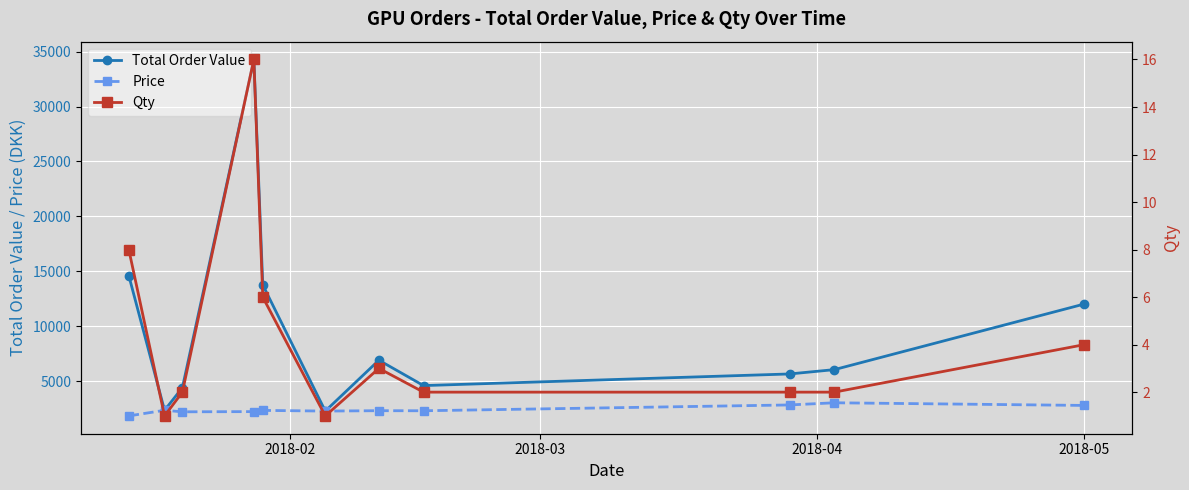

What is the lowest value of the Total Order Value series?

2265.0